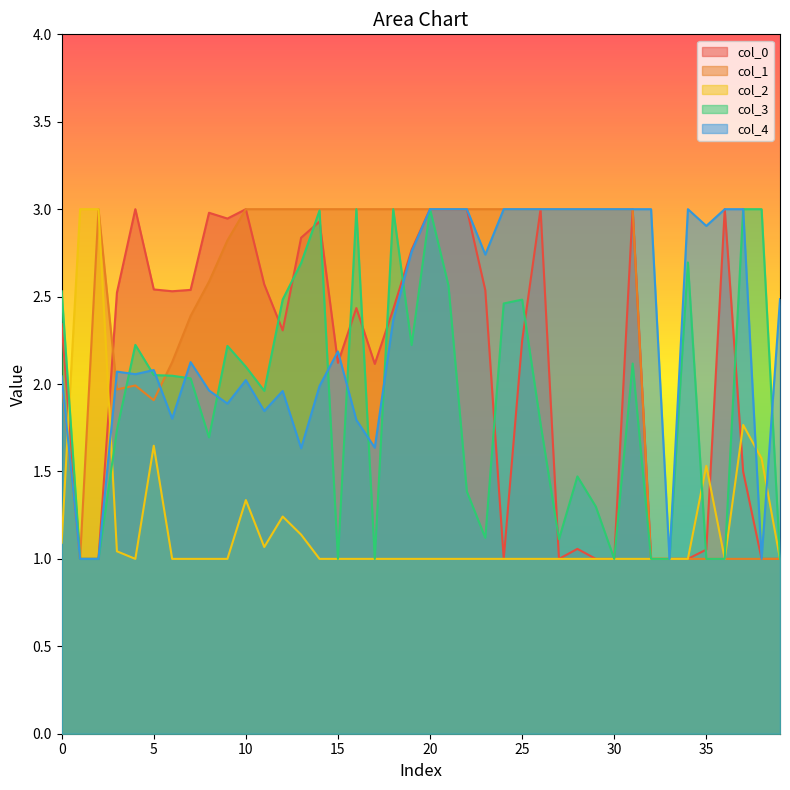

Where do 4 and 3 first cross each other?

3 and 4